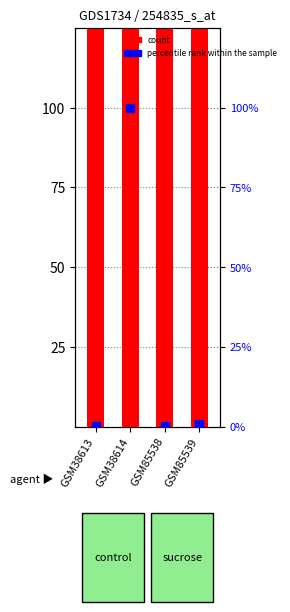

Which series reaches the maximum Y coordinate?

count